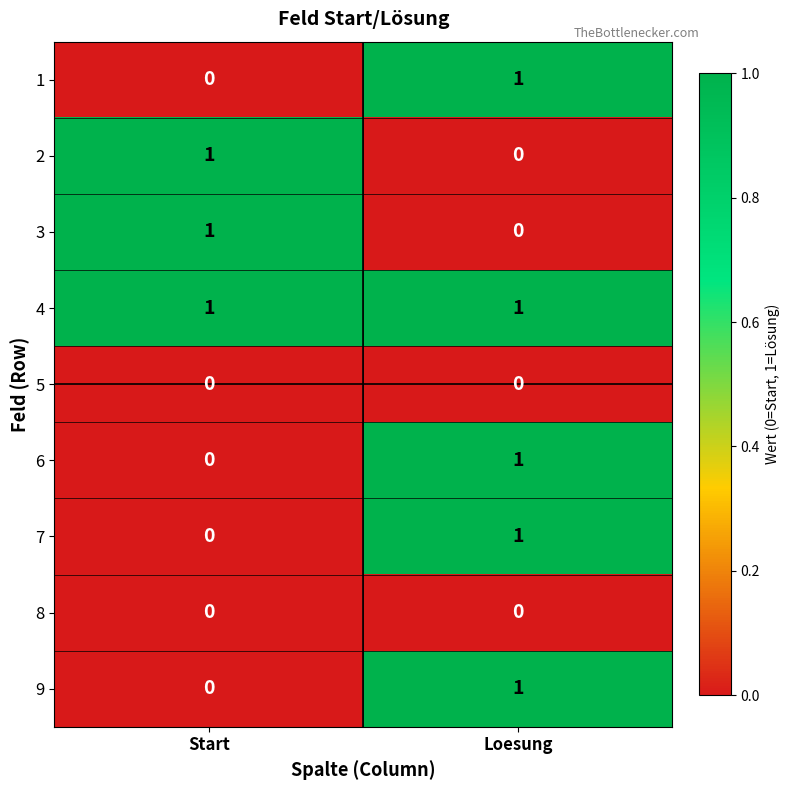

Where is 9 nearest to the value 0?

Start